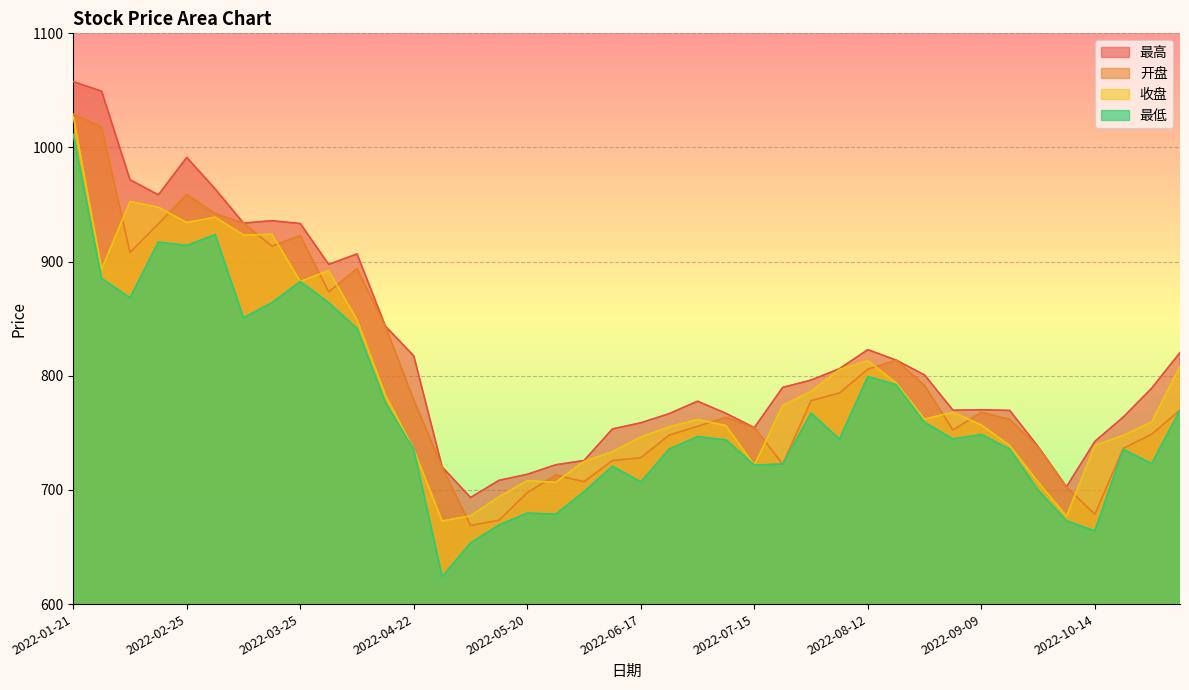

At 2022-07-08, list the series in order from largest to smallest.

最高, 开盘, 收盘, 最低